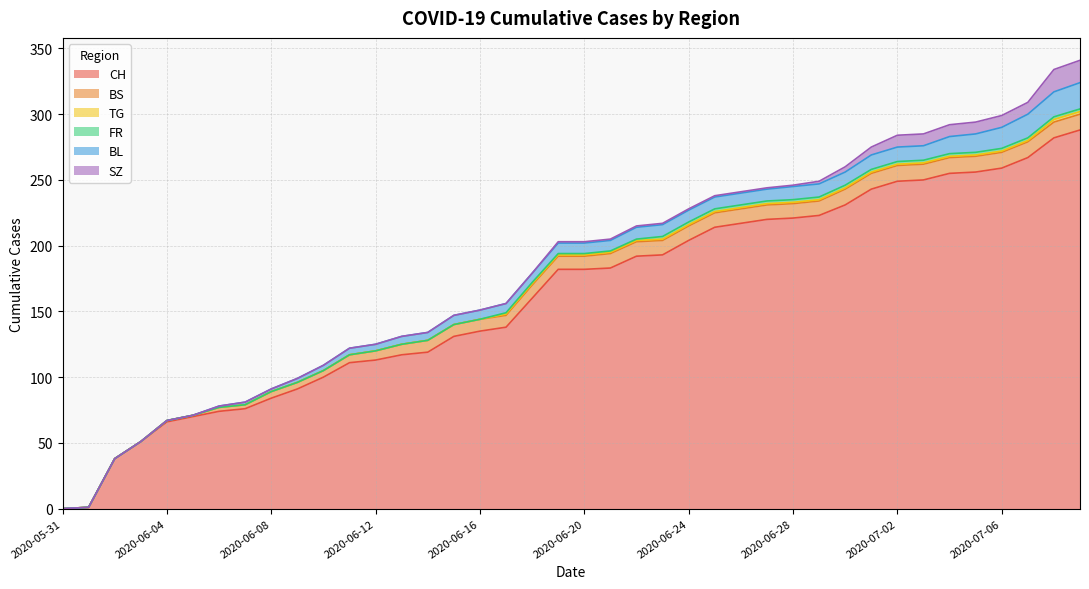

True or false: TG and CH intersect in this chart.

False